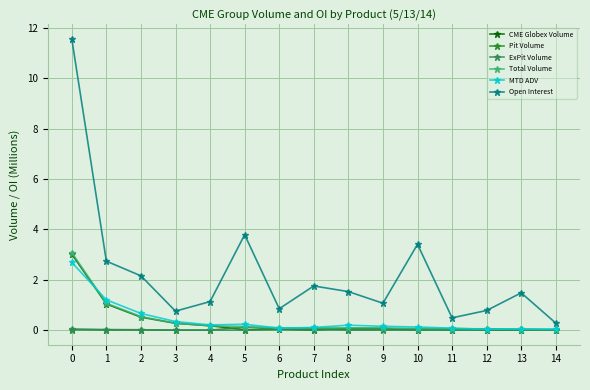

True or false: Pit Volume has more than 2 interior local peaks.

True